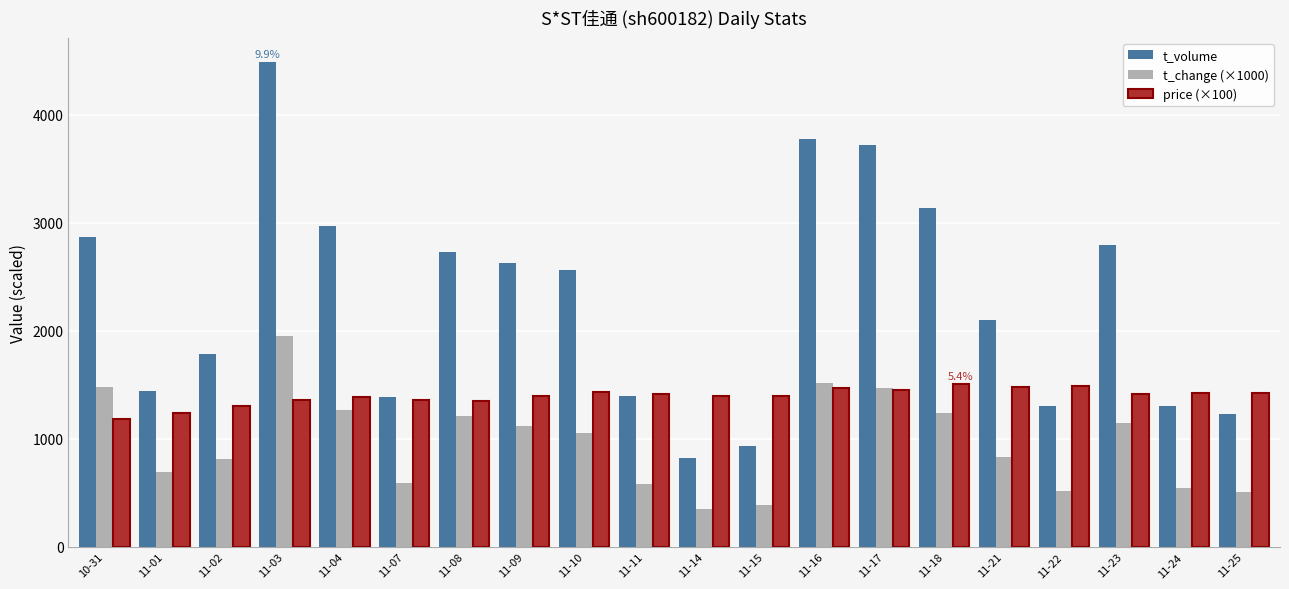

What is the label of the 5th bar from the left?

11-04